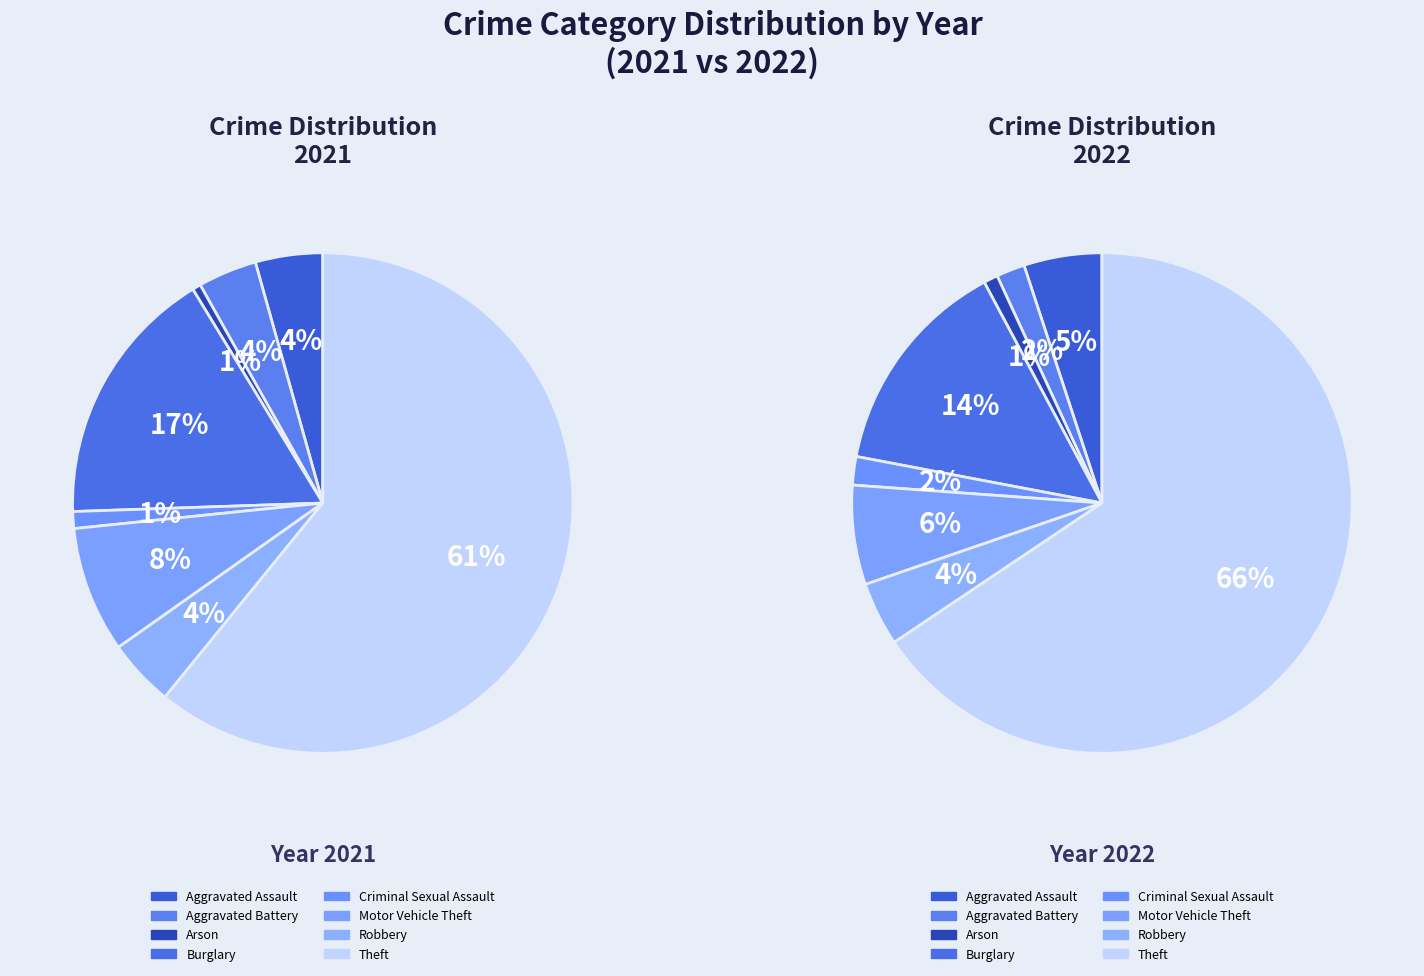

Rank the categories by value from highest to lowest.

Theft, Burglary, Motor Vehicle Theft, Aggravated Assault, Robbery, Aggravated Battery, Criminal Sexual Assault, Arson